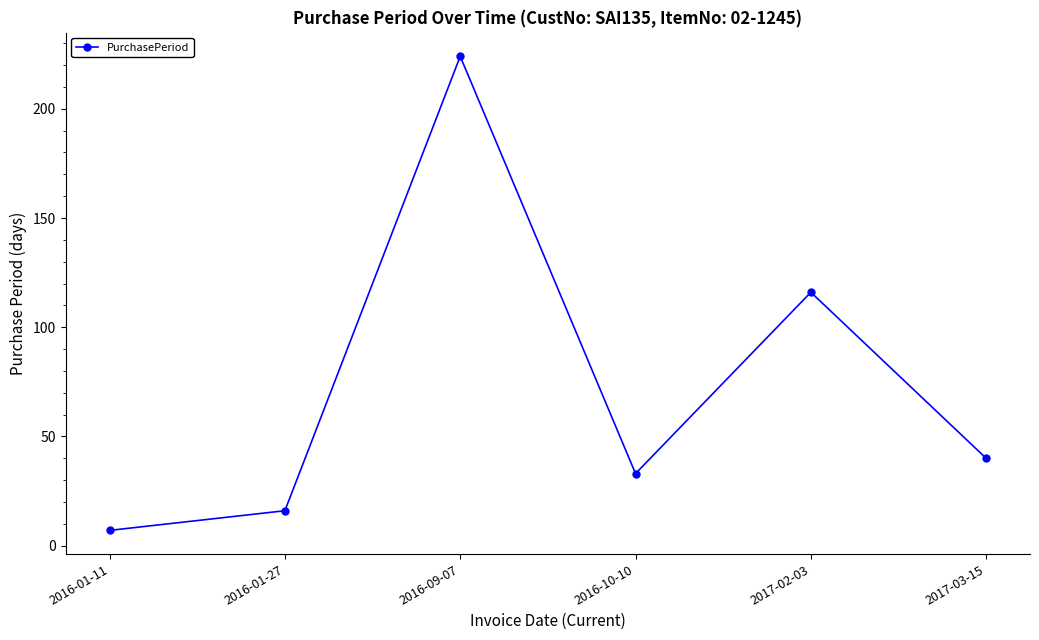

What value does the data have at 2016-09-07?

224